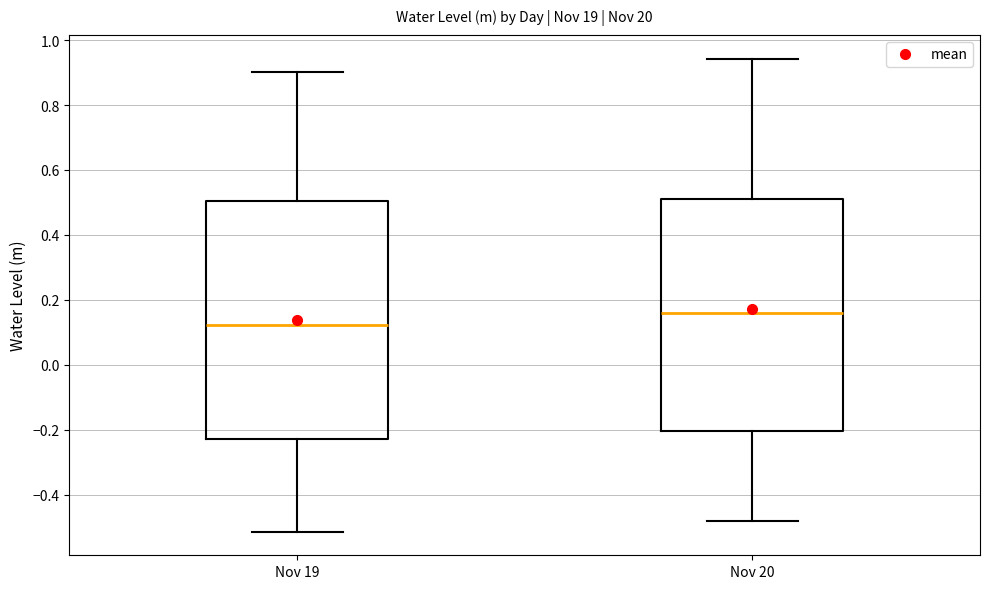

Where is the upper edge of the box for Nov 19 on the y-axis? The values are not printed on the chart, so give them approximately, as read against the axis.

0.50